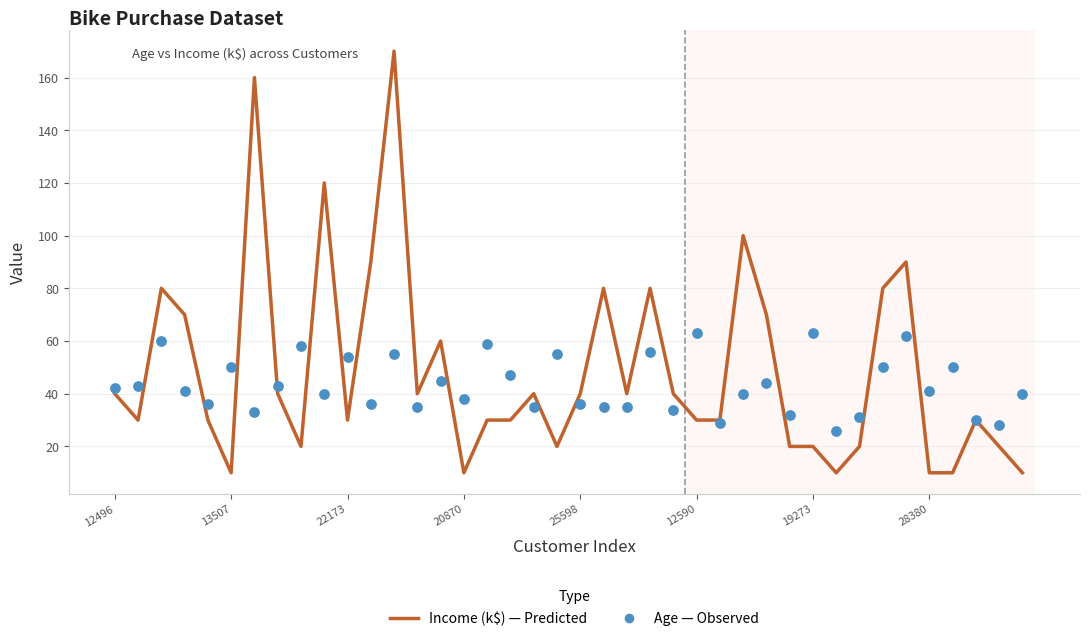

Which series contains the lowest Y value?

Income (k$) — Predicted